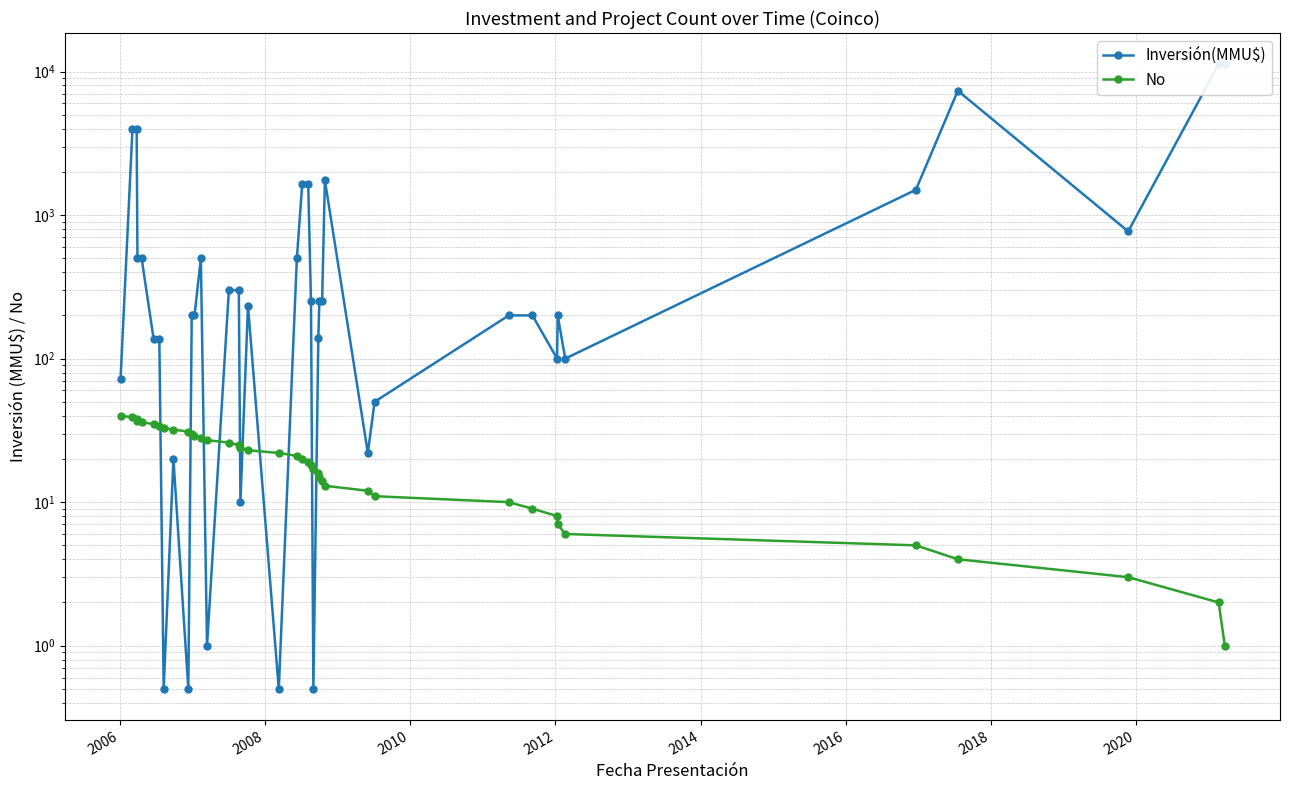

Is the value of No at 28 greater than the value of Inversión(MMU$) at 30?

Yes